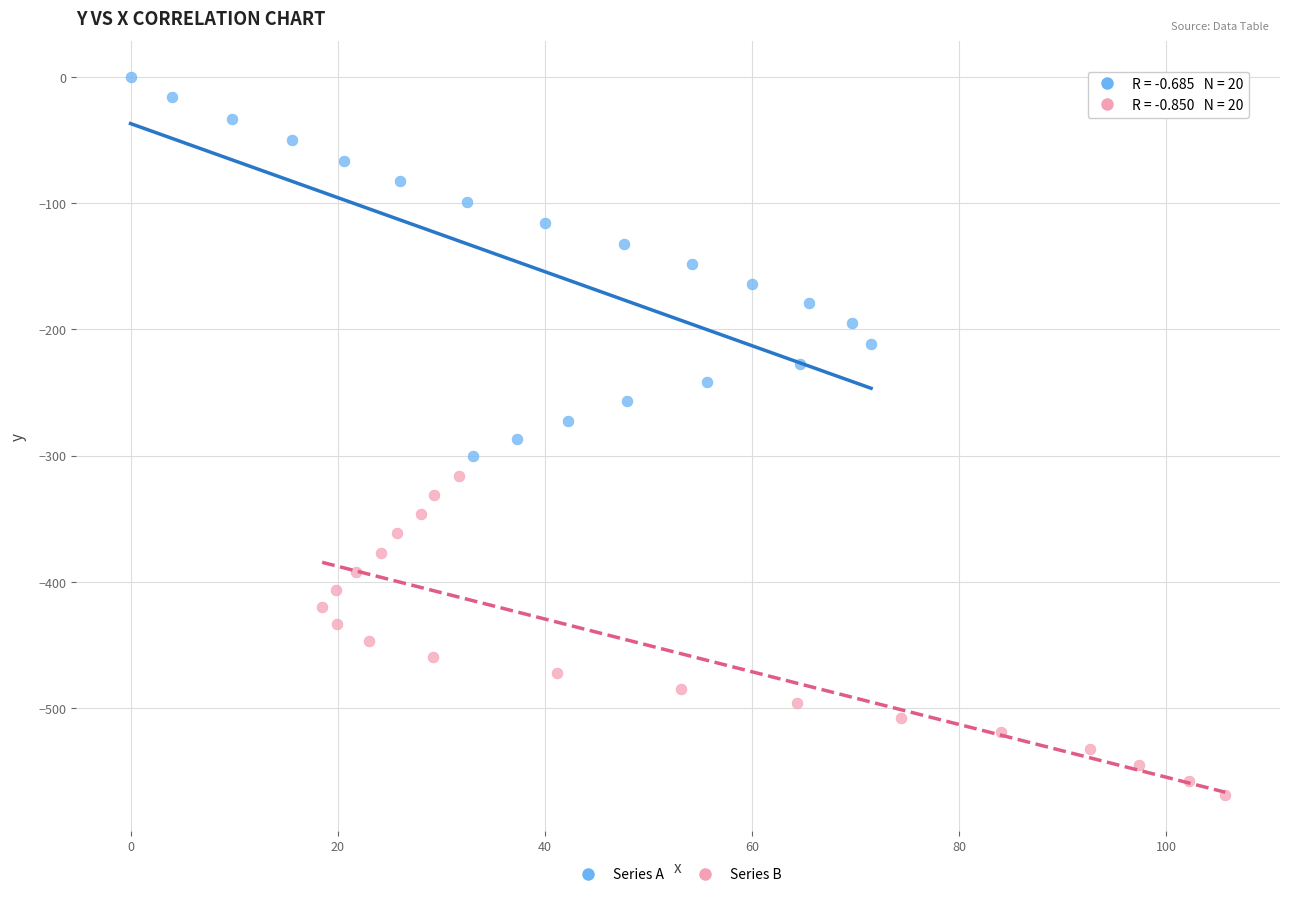

What are all the series names shown in the legend?

Series A, Series B